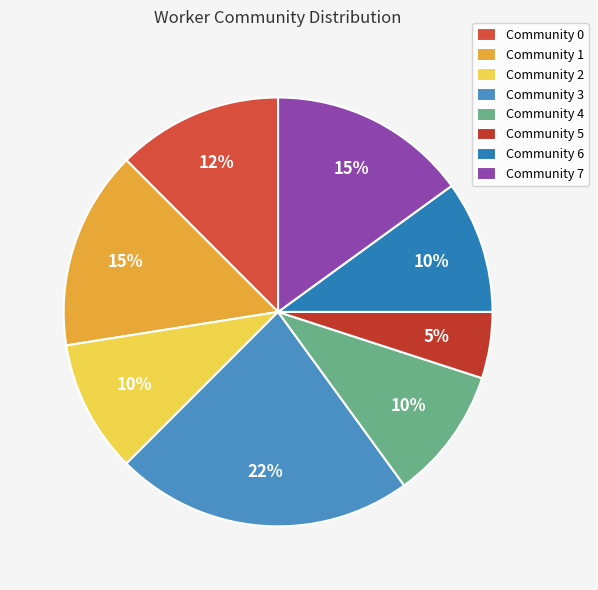

To the nearest percent, what is the combined percentage of Community 6 and Community 5?

15%